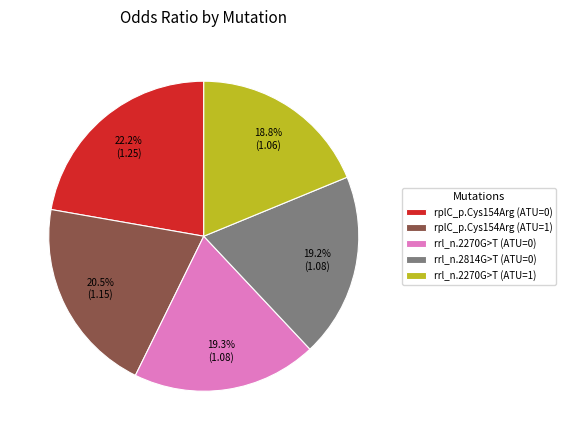

True or false: rrl_n.2270G>T (ATU=1) accounts for 31% of the total.

False